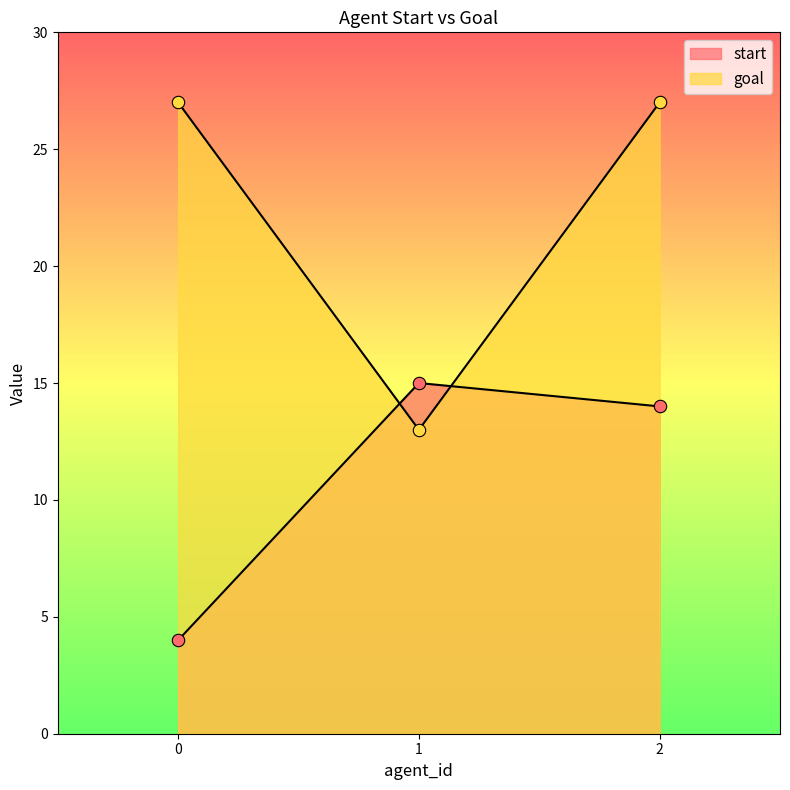

Which series has the largest Y range (max minus min)?

goal